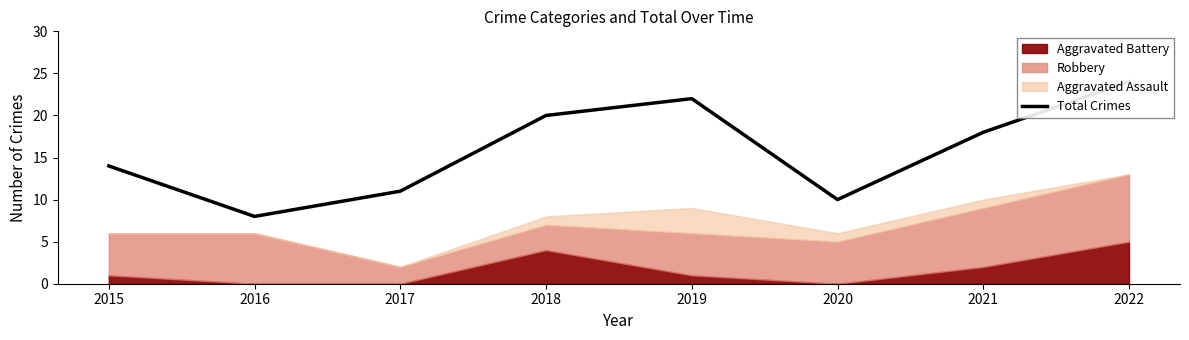

What is the greatest value displayed?

24